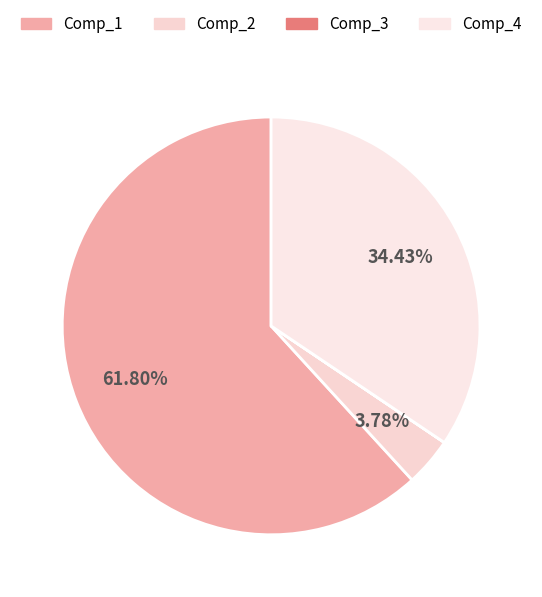

The Comp_3 slice represents 0% of the pie. True or false?

True